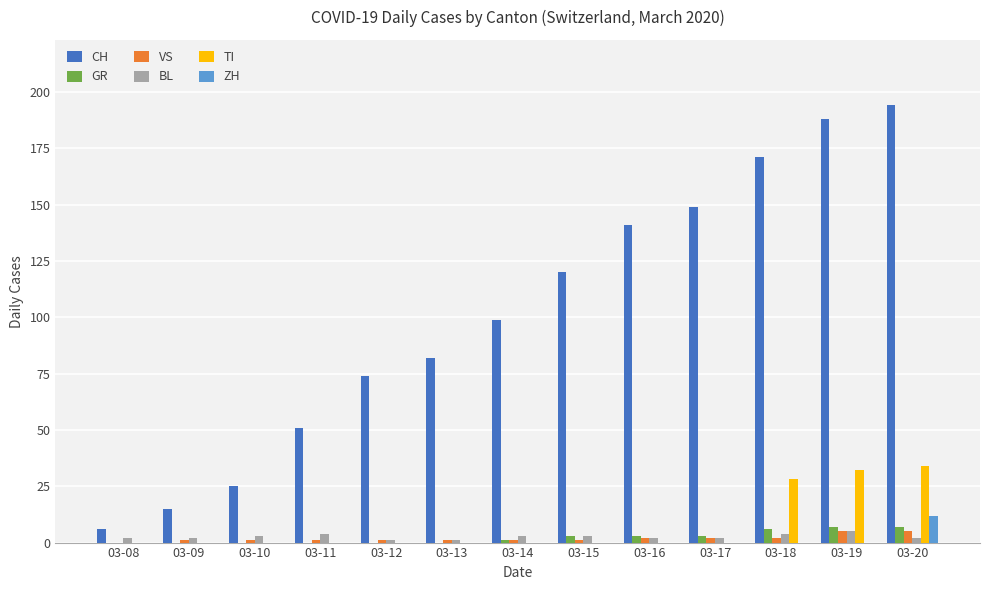

Does the chart contain stacked bars?

No